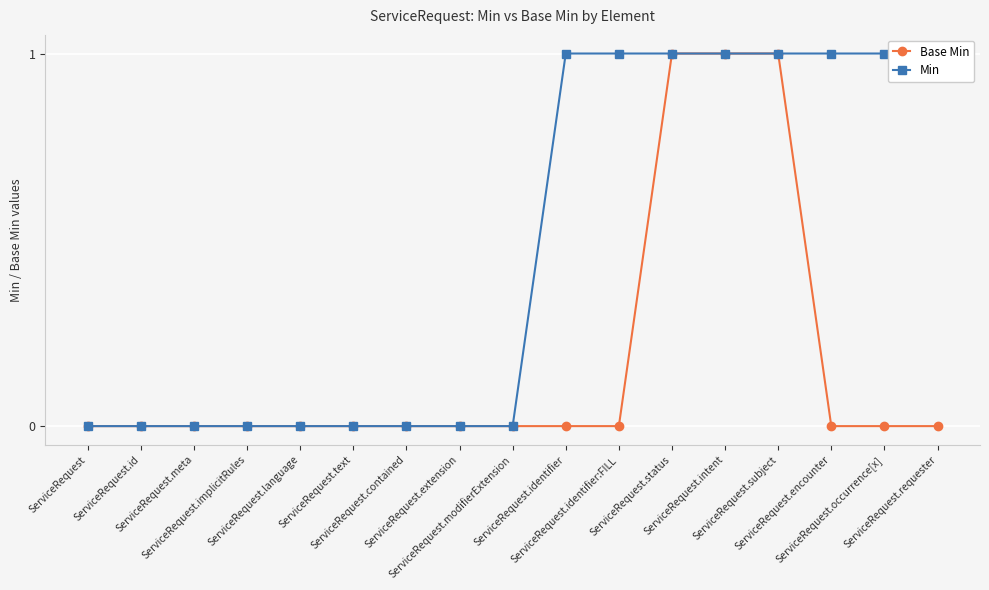

How many positive values does the Base Min series have?

3